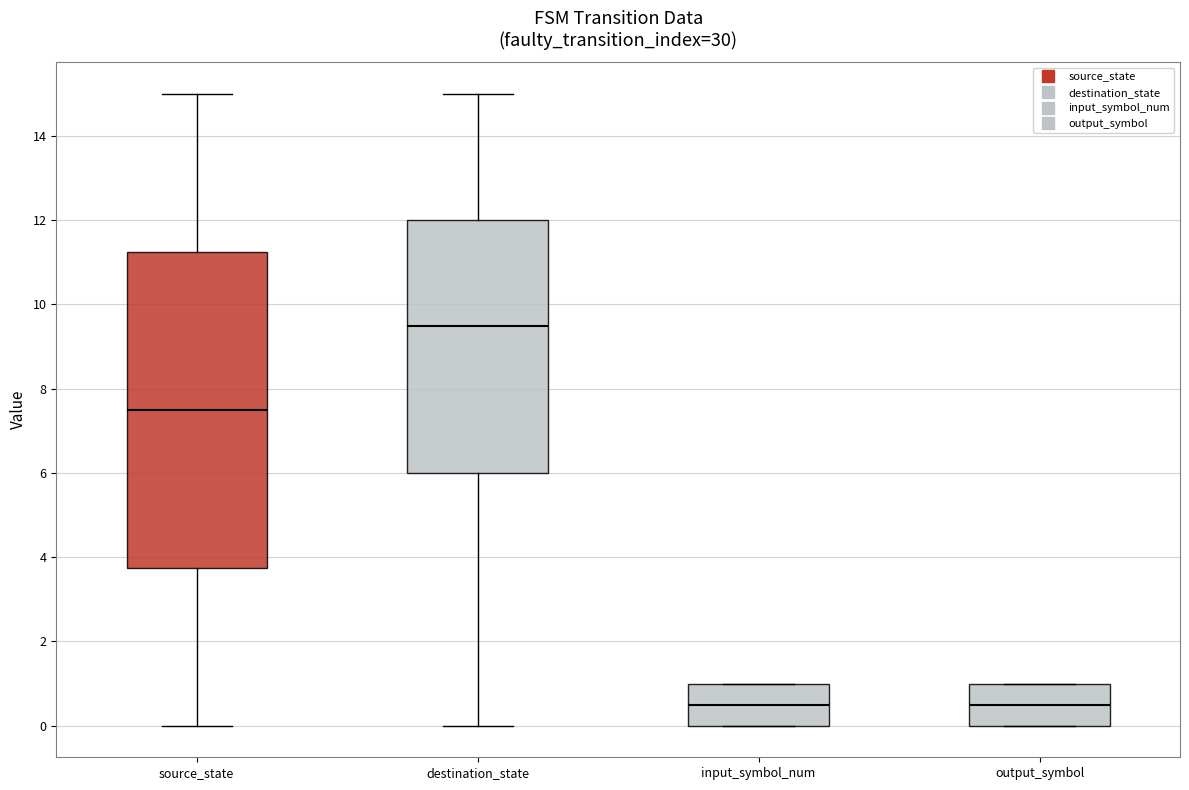

Where does the median line of the box for destination_state sit on the y-axis? The values are not printed on the chart, so give them approximately, as read against the axis.

9.6